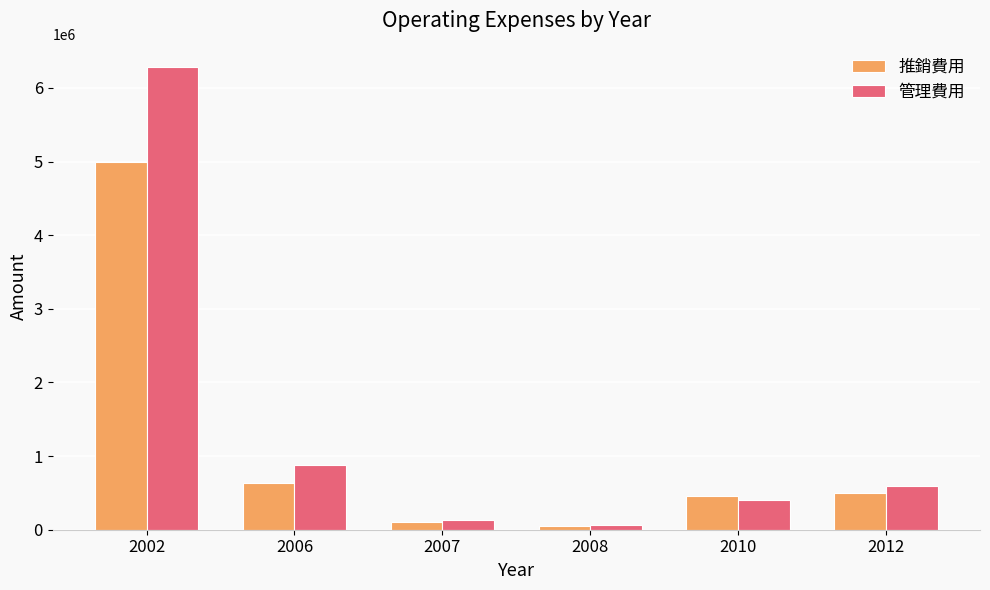

At which category is the sum across all series the highest?

2002